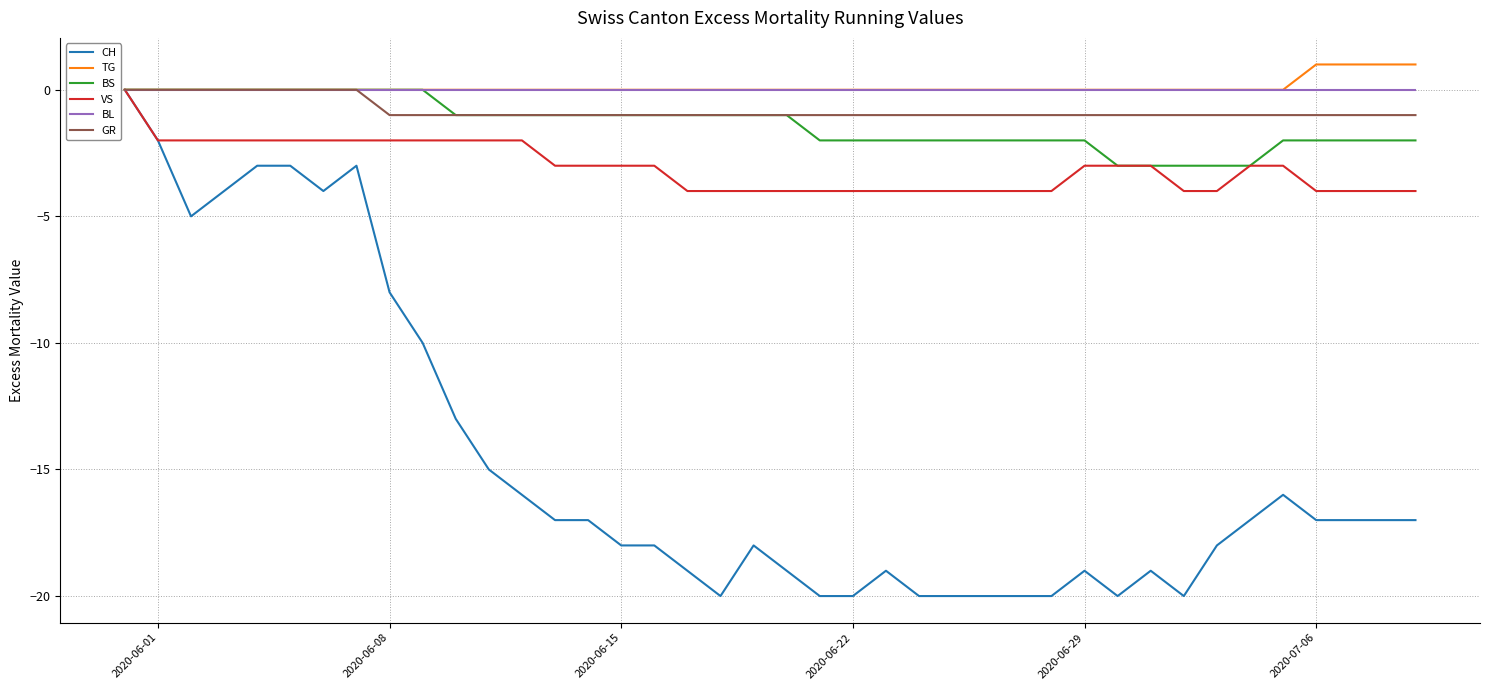

What is the minimum value for BS?

-3